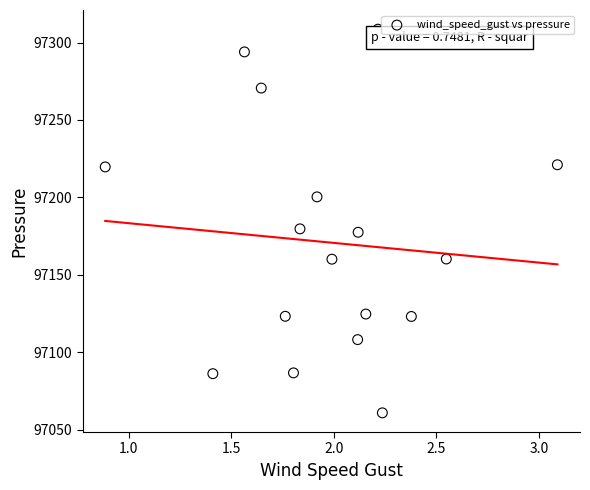

What is the range of X values (max minus min)?

2.2